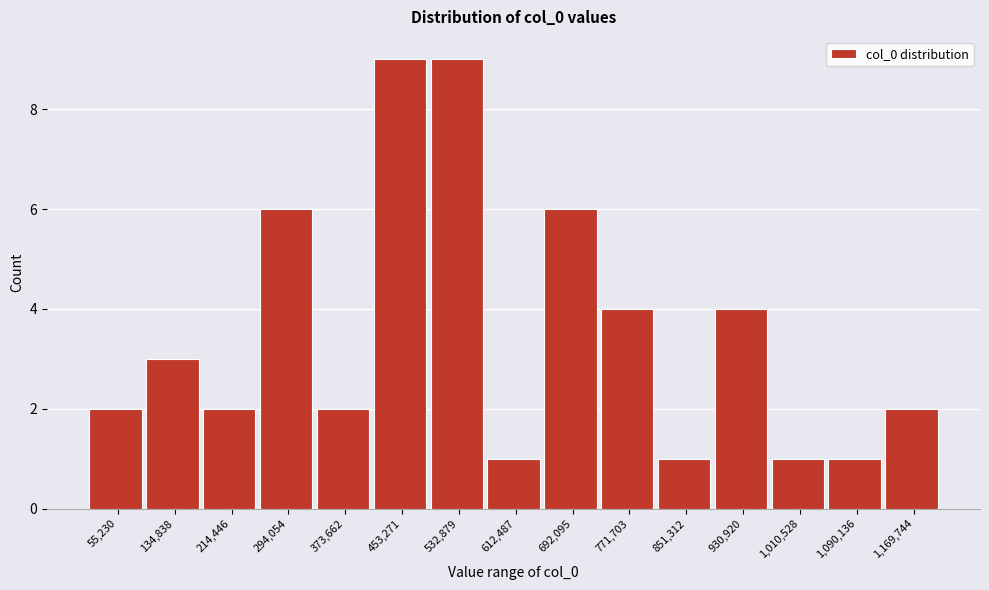

Reading left to right, transcribe all the data shown in this chart.

2	3	2	6	2	9	9	1	6	4	1	4	1	1	2